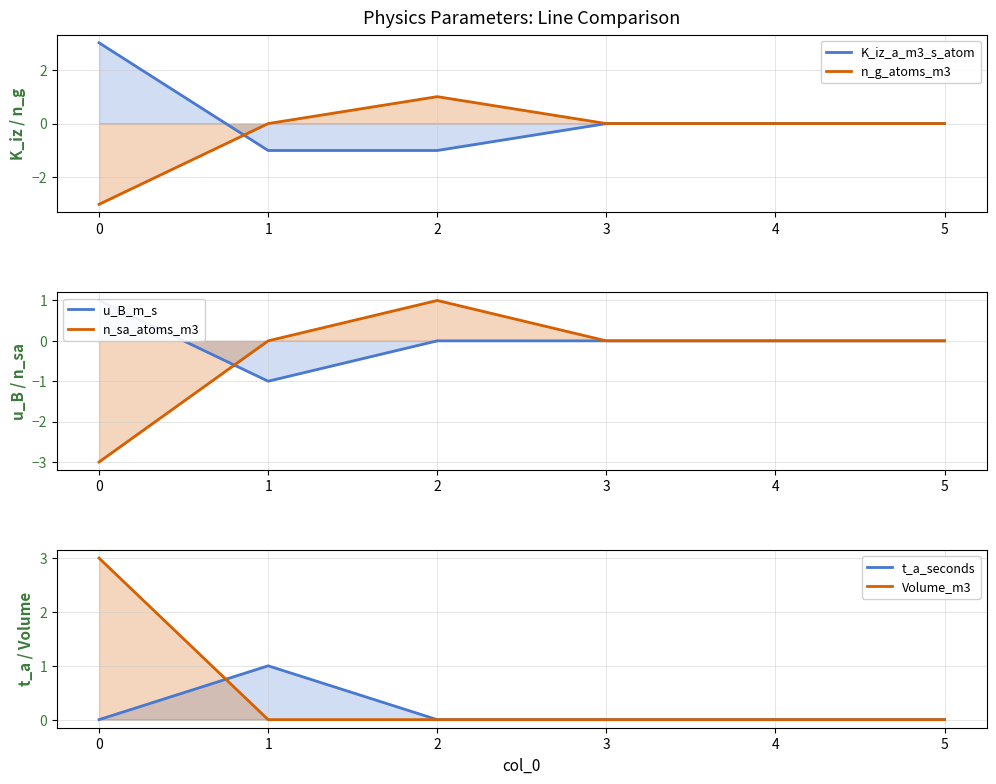

Count the n_g_atoms_m3 values in the range 0 to 1.

5